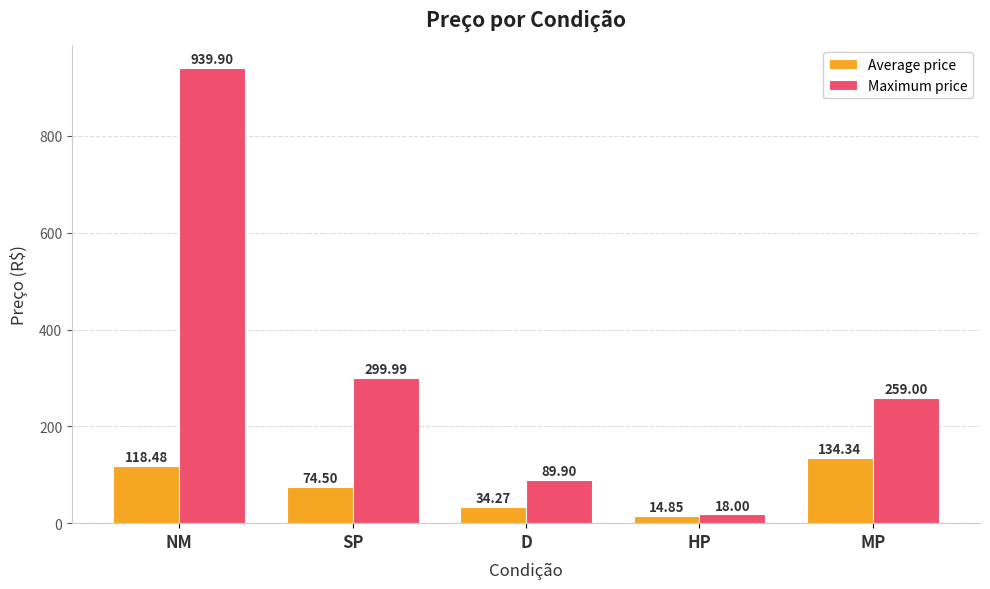

Rank the series by their maximum value, from lowest to highest.

Average price, Maximum price